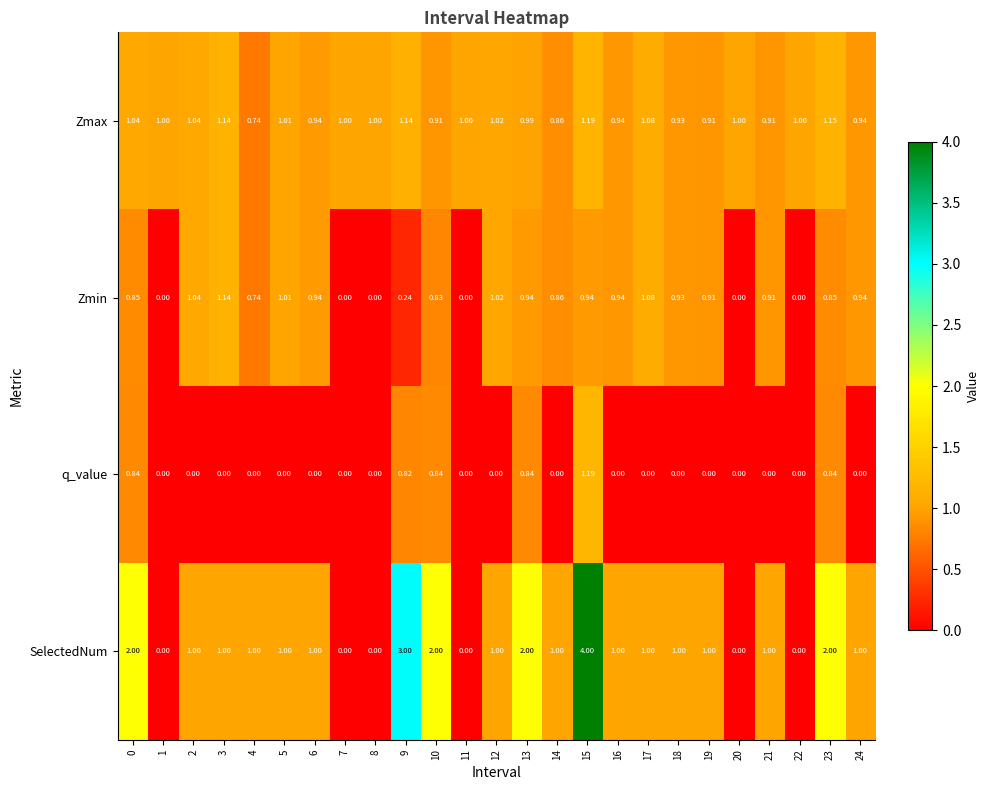

What is the total value across all series at 4?

2.5